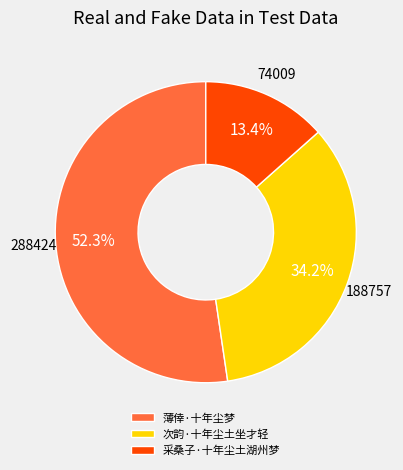

How much of the chart is everything except 次韵·十年尘土坐才轻?

65.8%